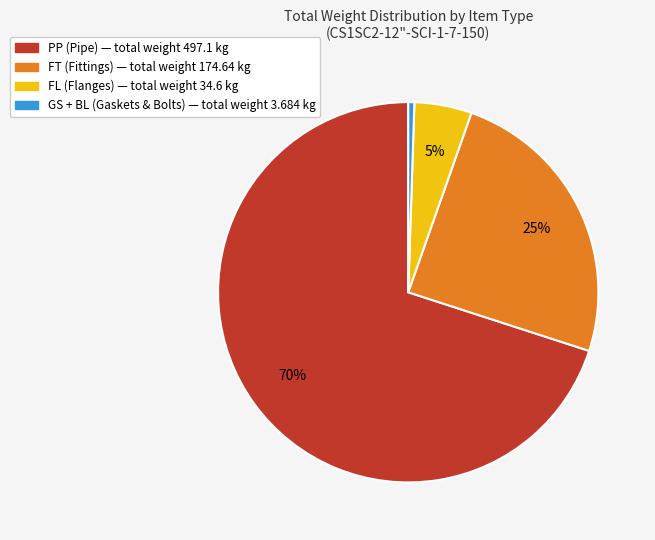

To the nearest percent, what is the average slice percentage?

25%